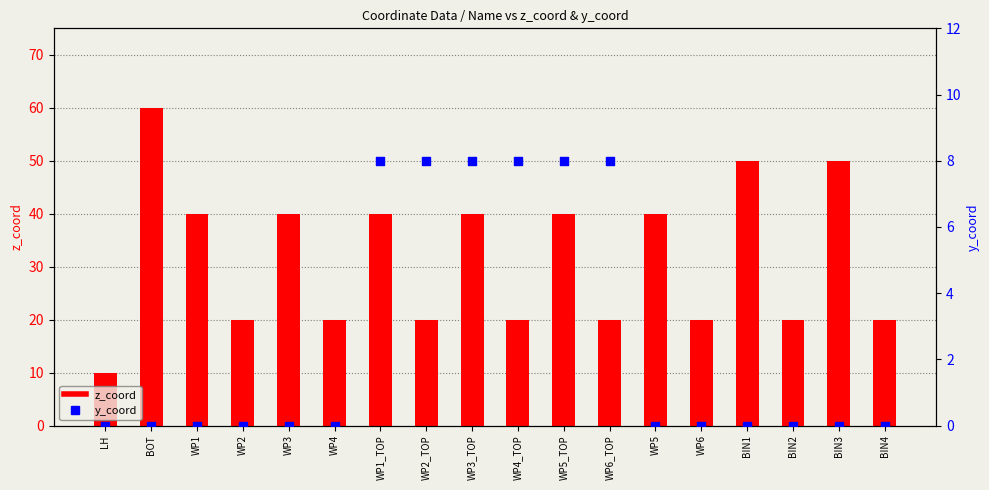

What are all the series names shown in the legend?

z_coord, y_coord